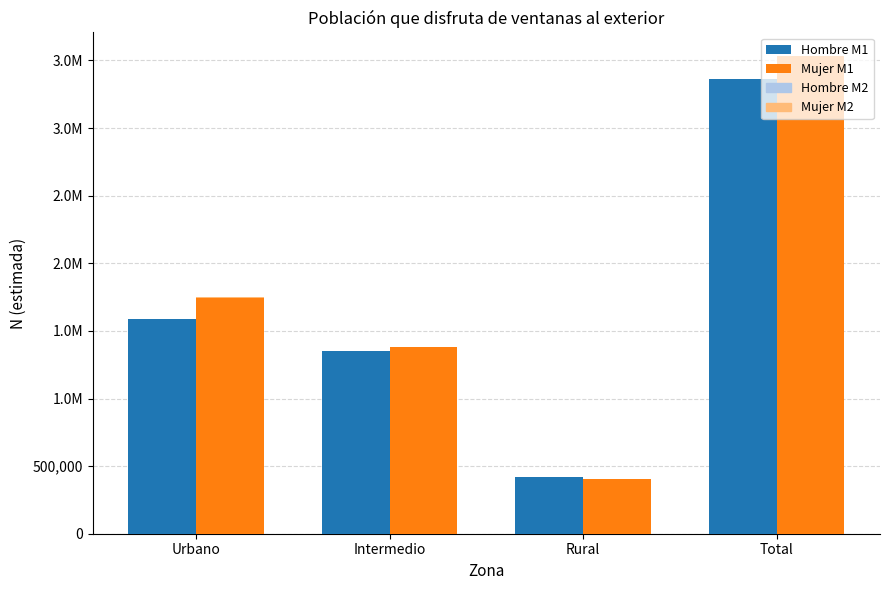

What is the difference between the second highest and minimum values in the Mujer M1 series?

1342949